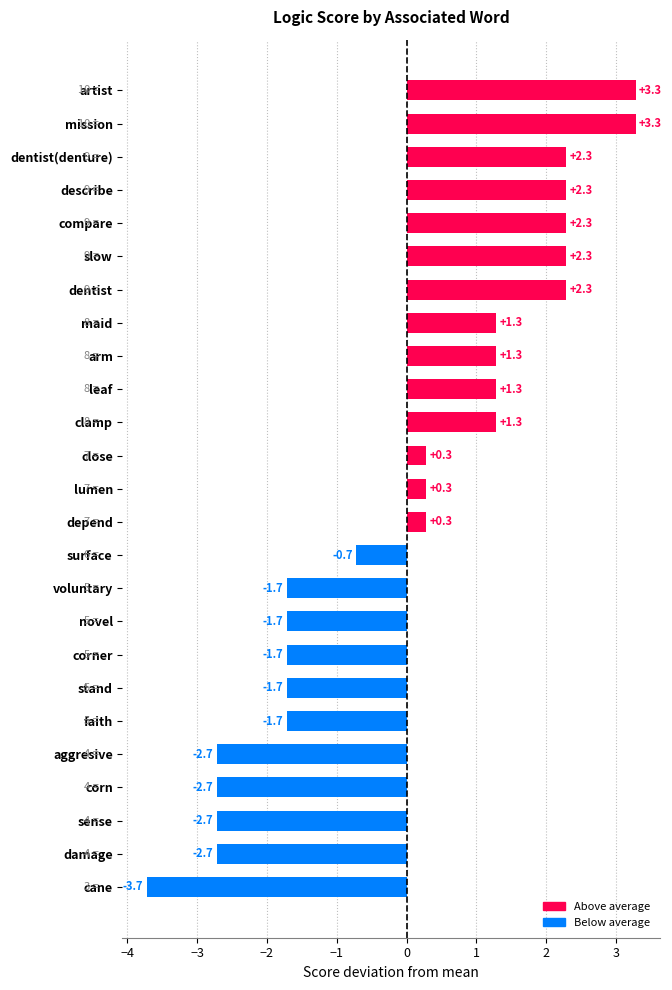

What is the change in value from damage to stand?

+1.0